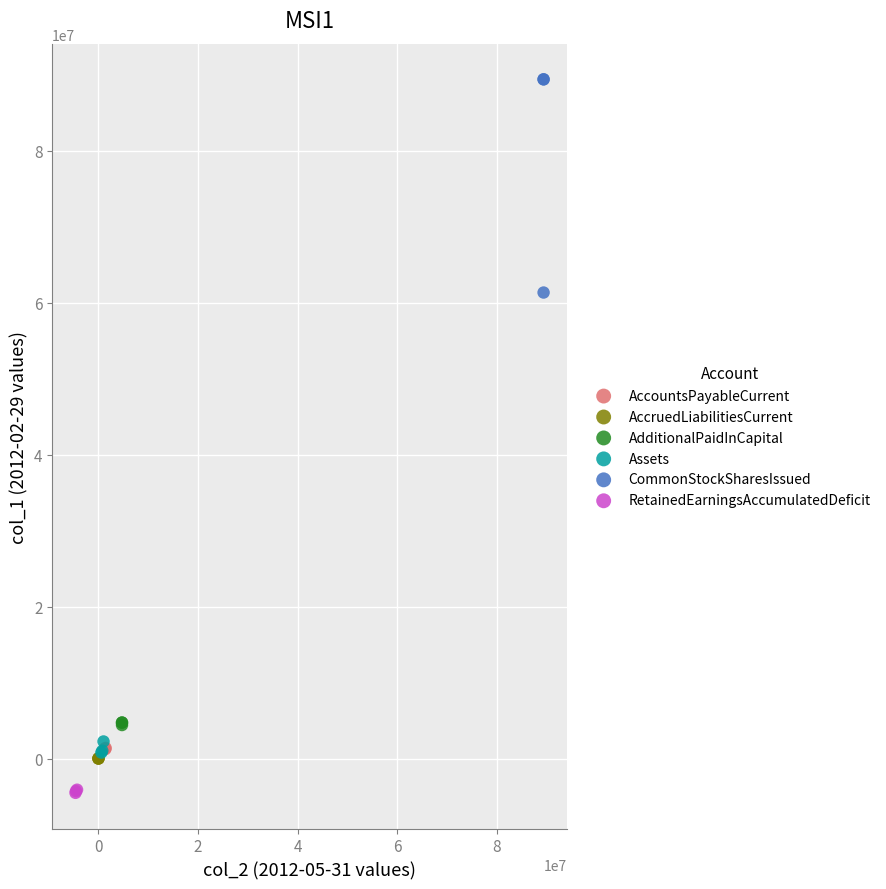

Which series contains the highest Y value?

CommonStockSharesIssued